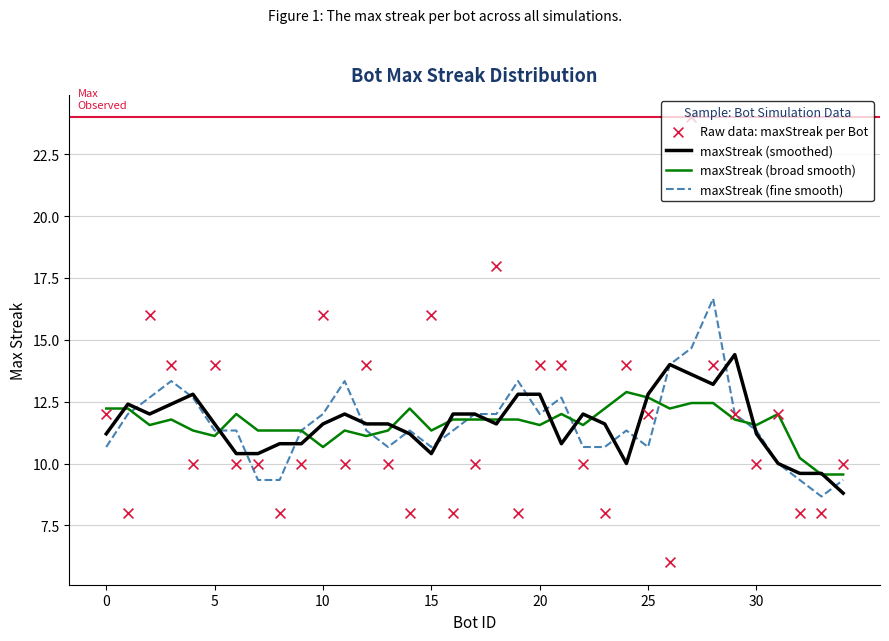

Which series contains the highest Y value?

Raw data: maxStreak per Bot